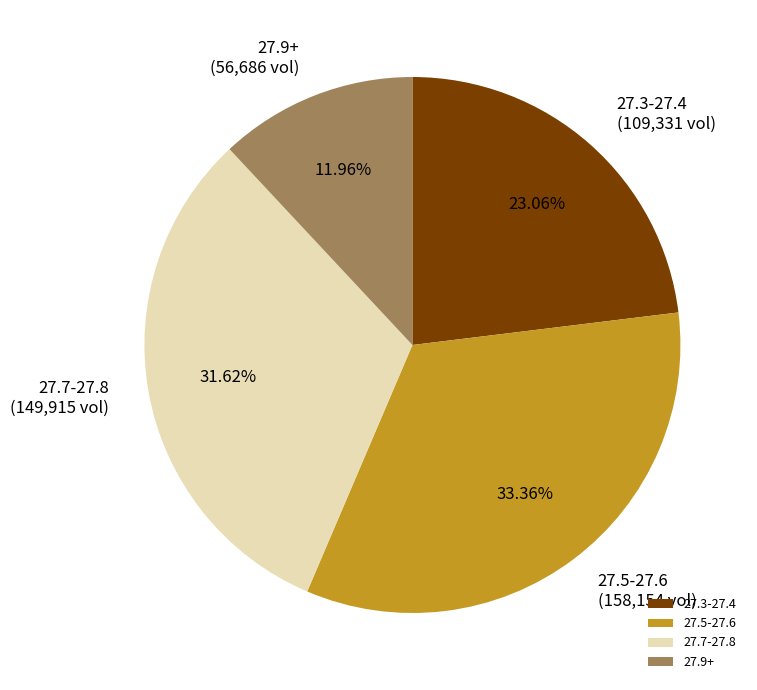

Which slice is the smallest?

27.9+